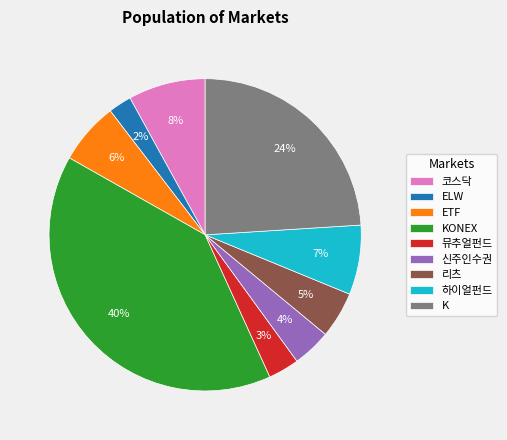

Is it true that ETF is 17% of the pie?

False